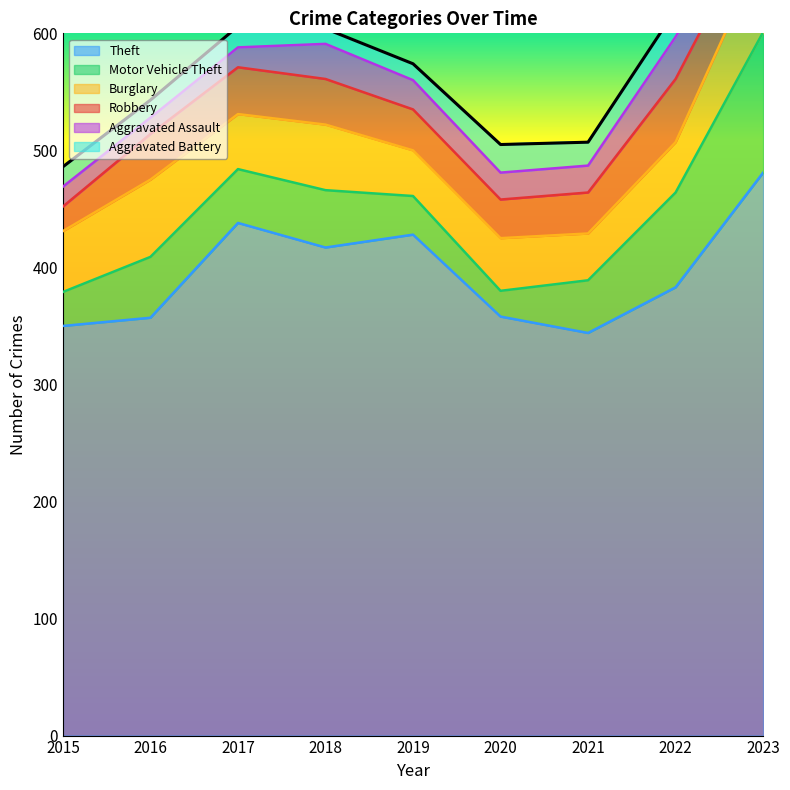

What is the maximum value shown in the chart?

481